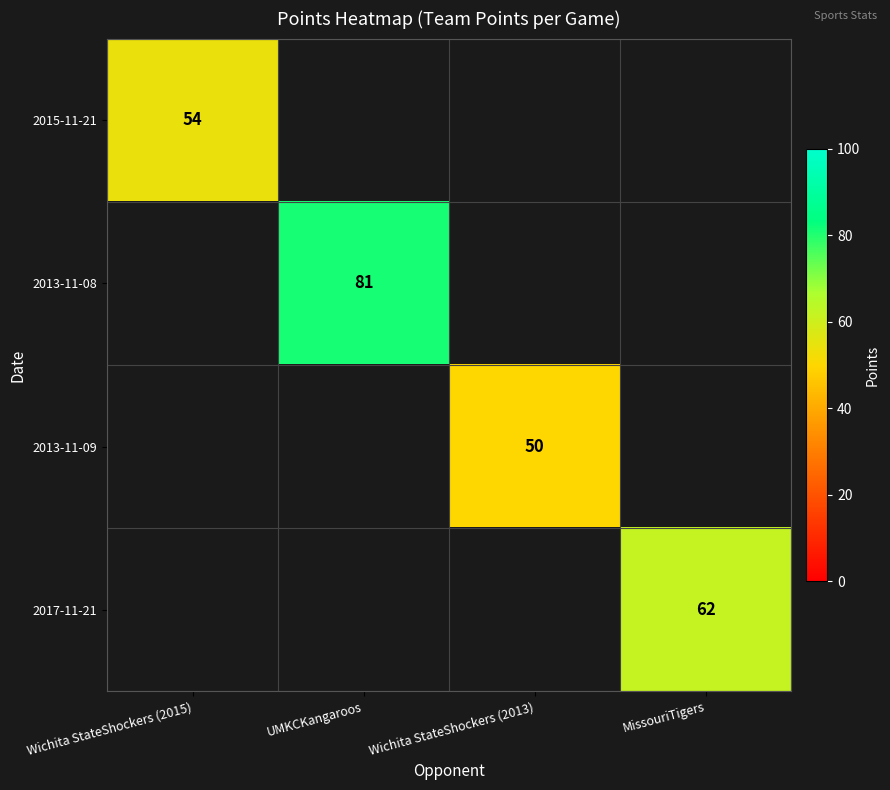

Is it true that 2013-11-09 equals 82 at Wichita StateShockers (2013)?

False